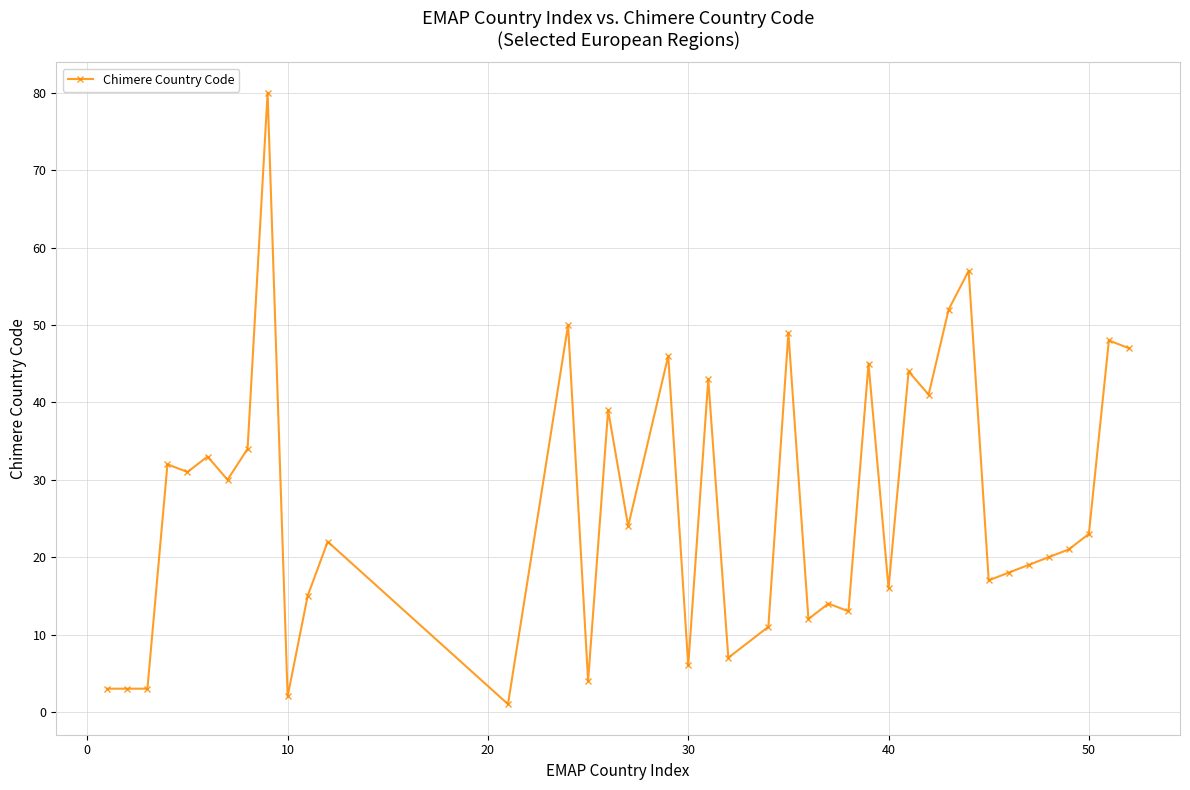

What is the value of the 37th point from the left?

21